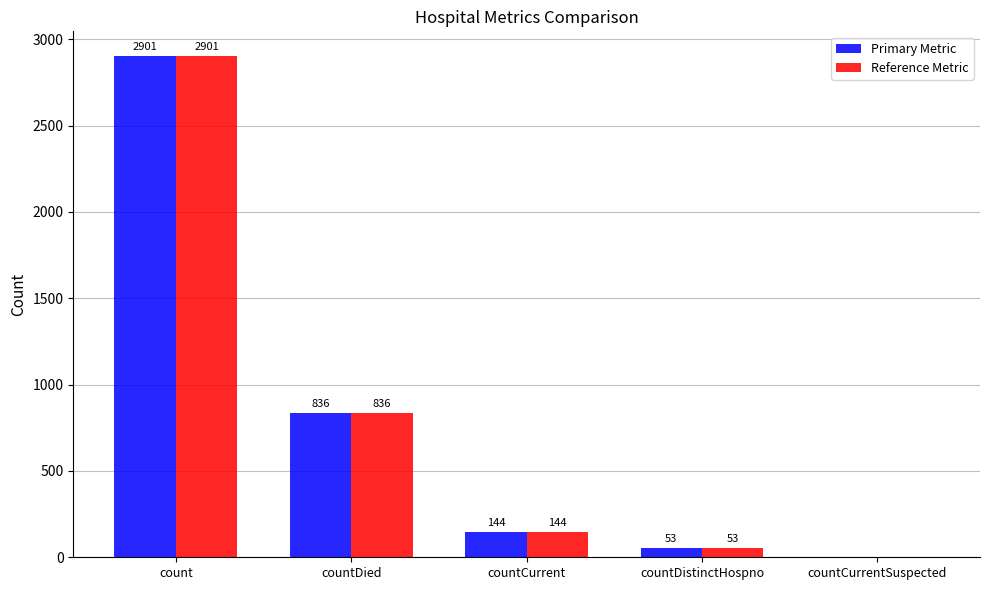

Is it true that Reference Metric equals 836 at countDied?

True